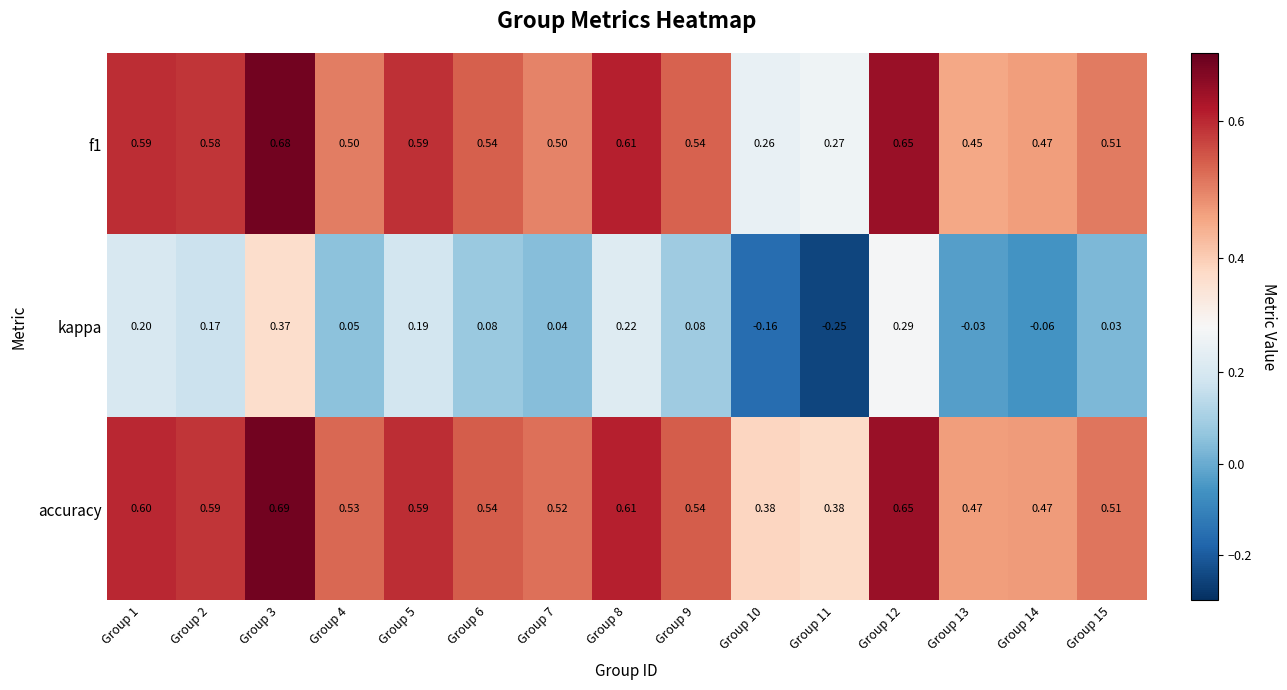

Count the number of categories in the chart.

15